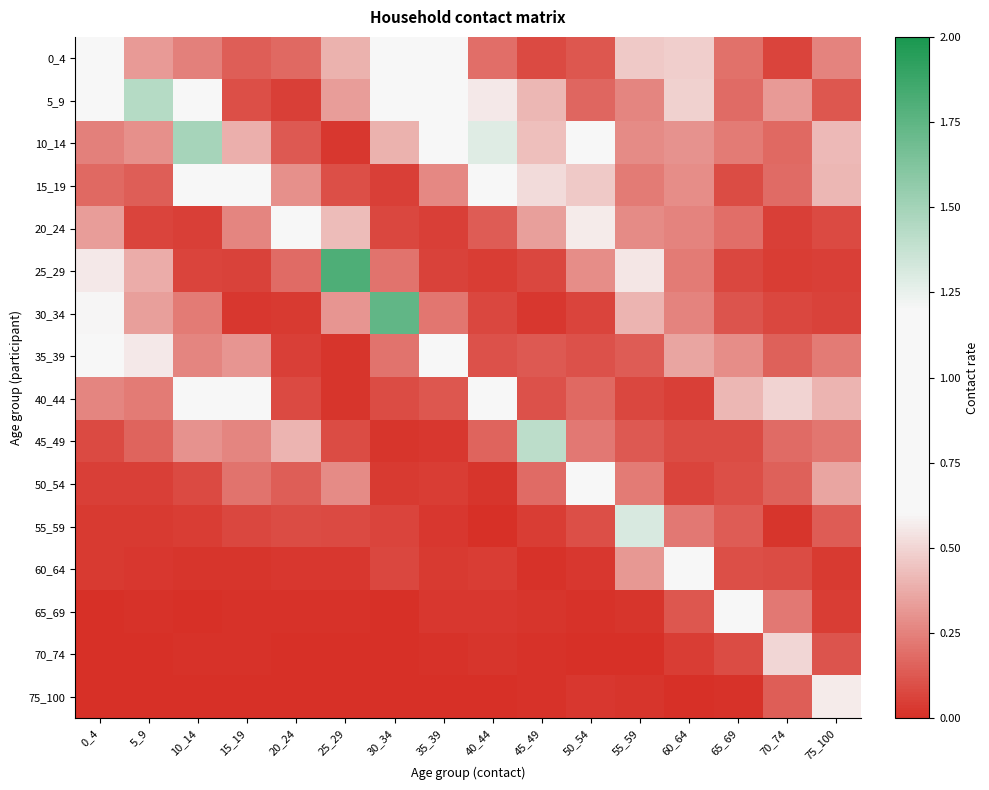

At which category is the sum across all series the highest?

10_14